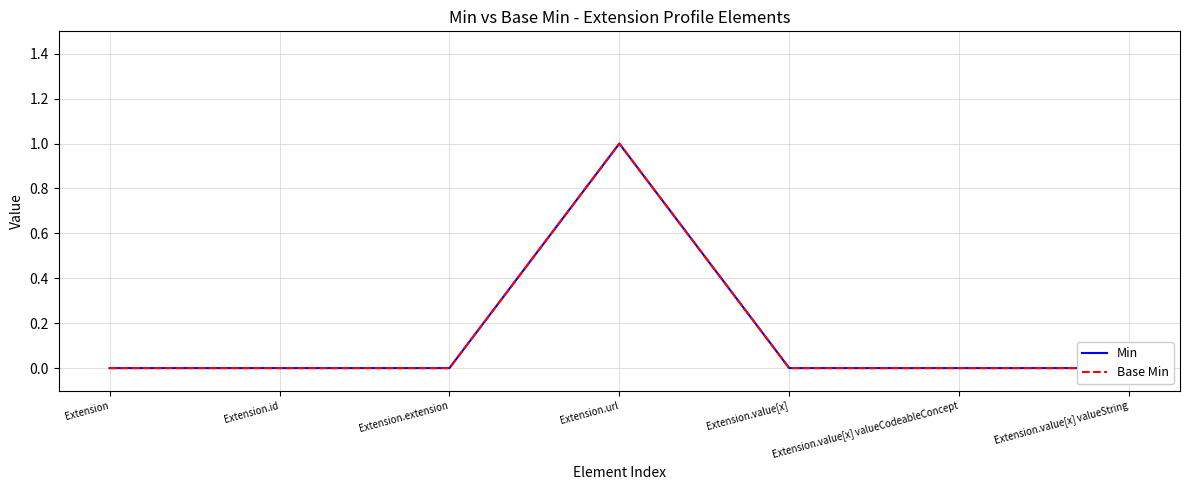

Which has a higher value, Extension.value[x] valueString or Extension?

Extension.value[x] valueString